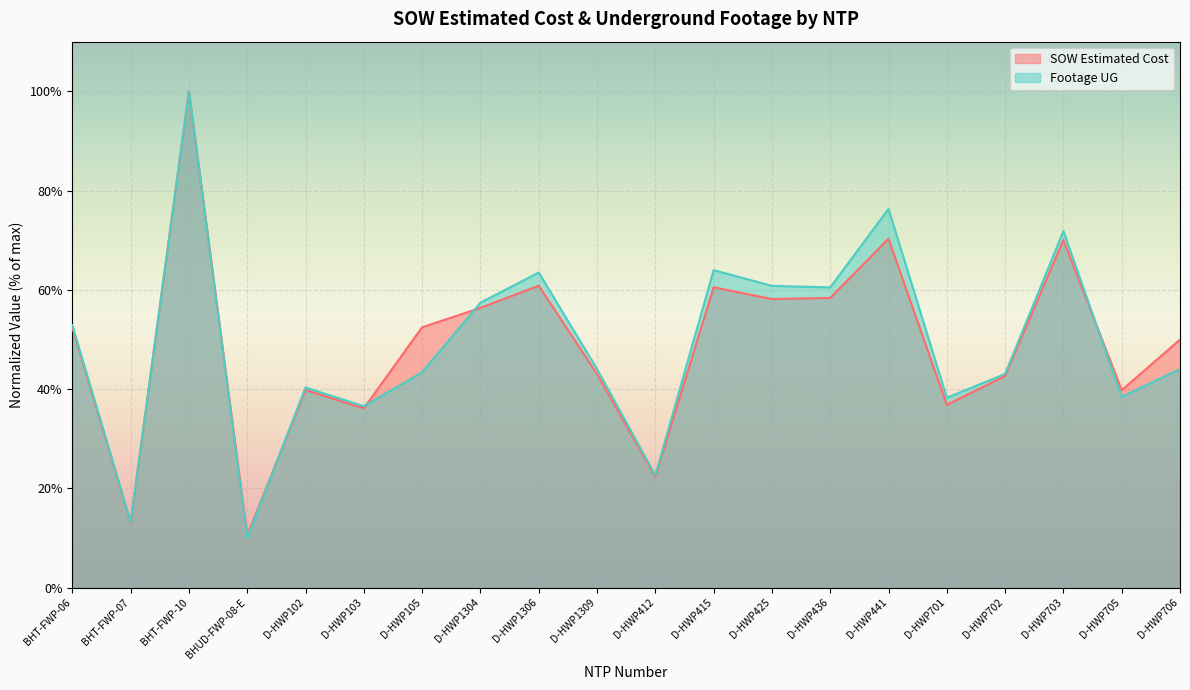

What is the difference between the maximum and minimum values in the SOW Estimated Cost series?

0.9